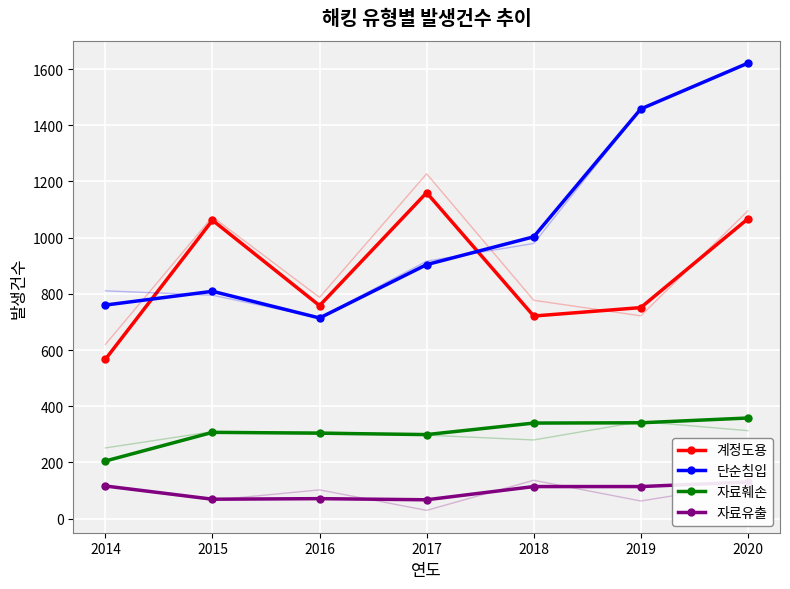

True or false: 계정도용 and 자료훼손 cross at least once.

False